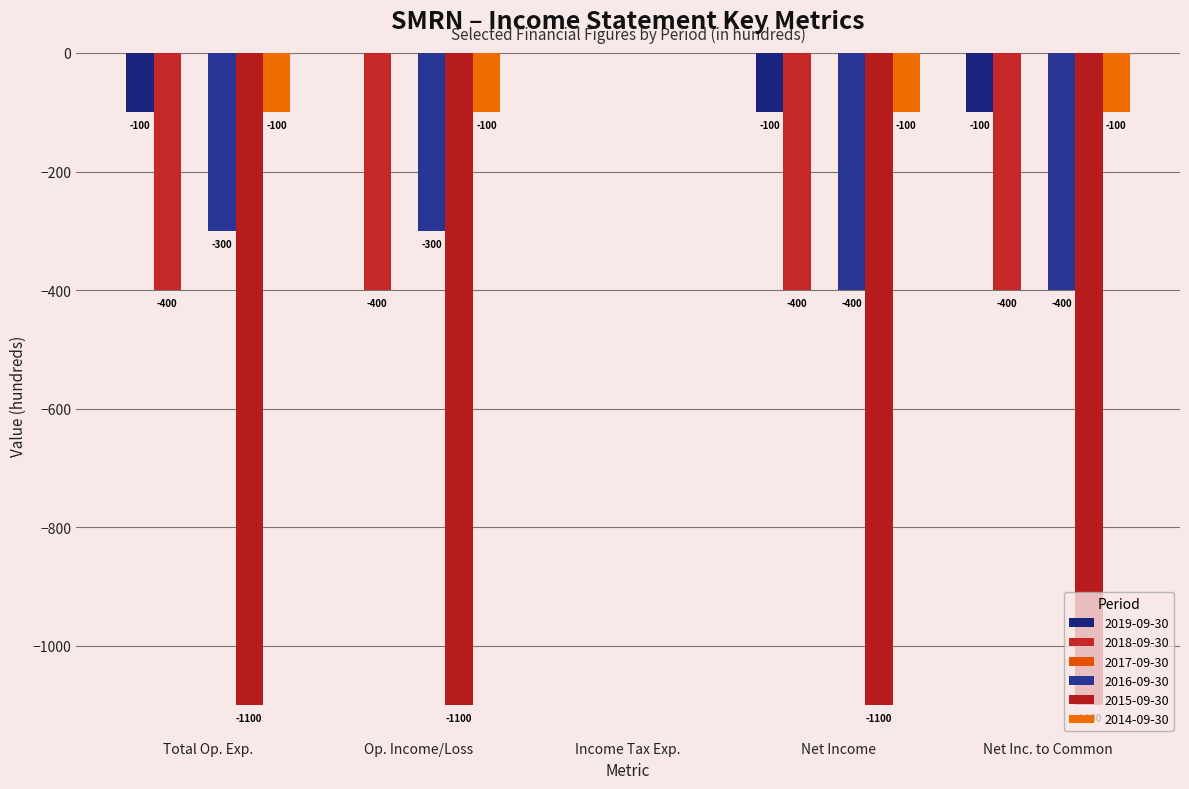

What is the average value of the 2015-09-30 series?

-880